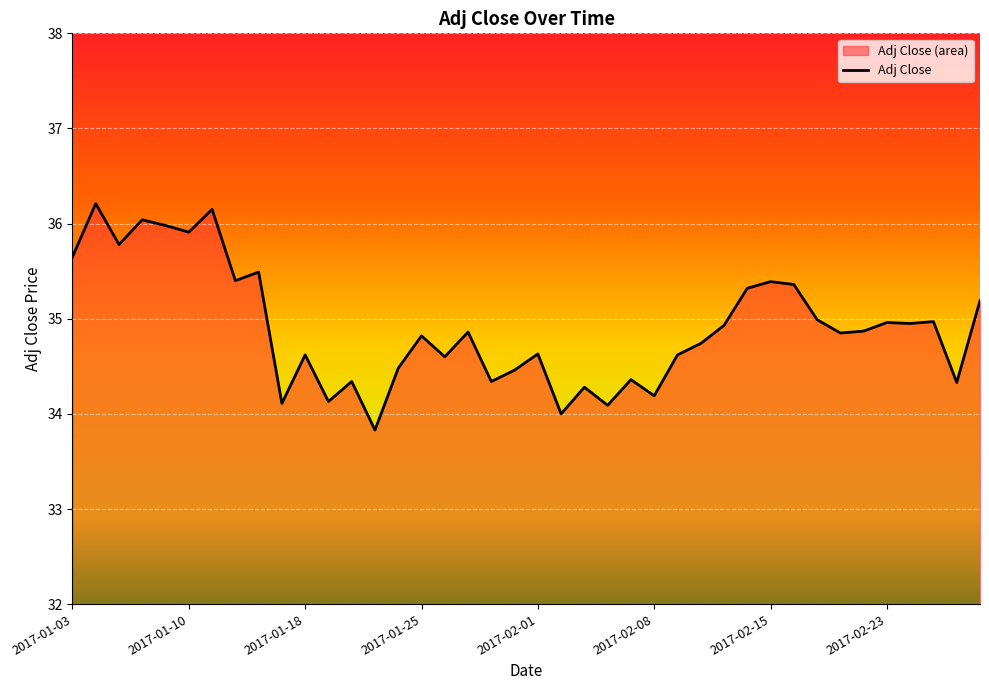

What is the value of the 11th point from the left?

34.6